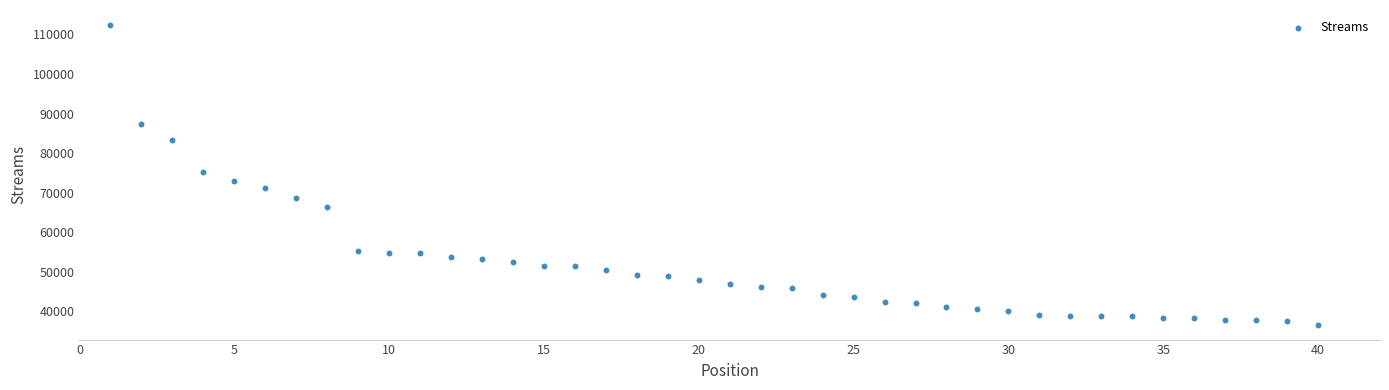

What is the range of X values (max minus min)?

39